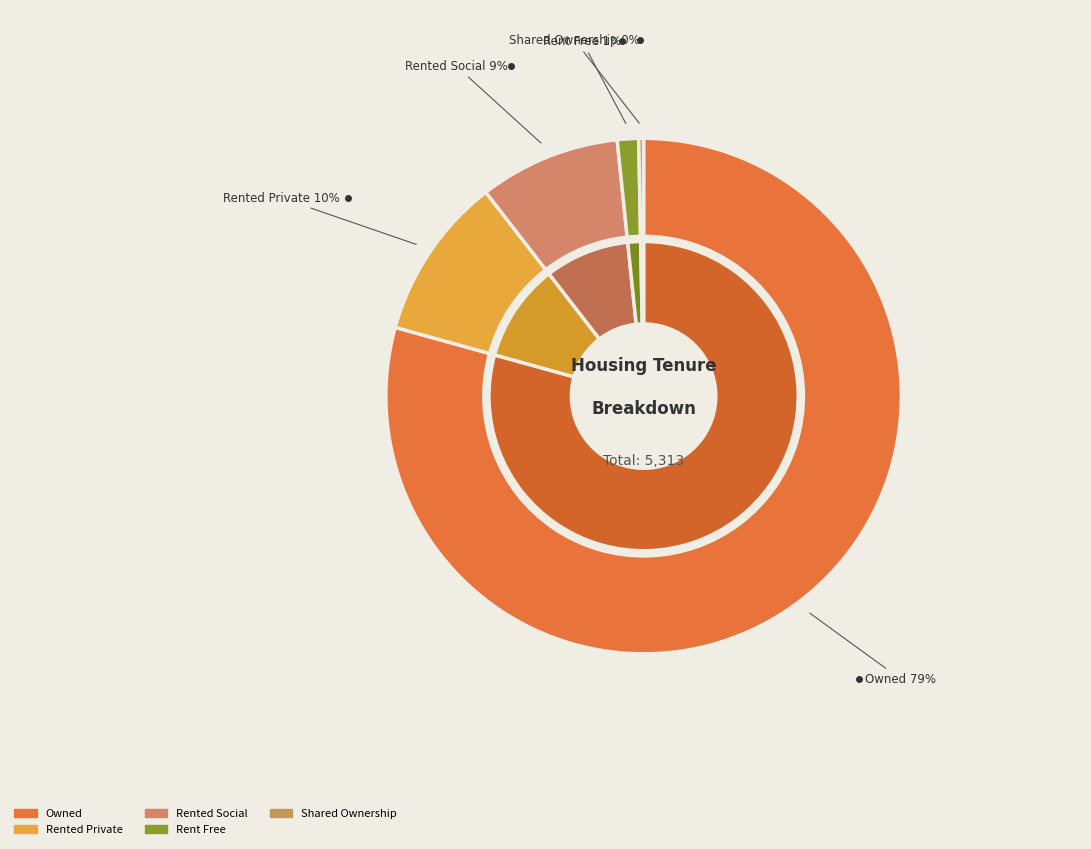

Is there a majority slice in this chart?

No